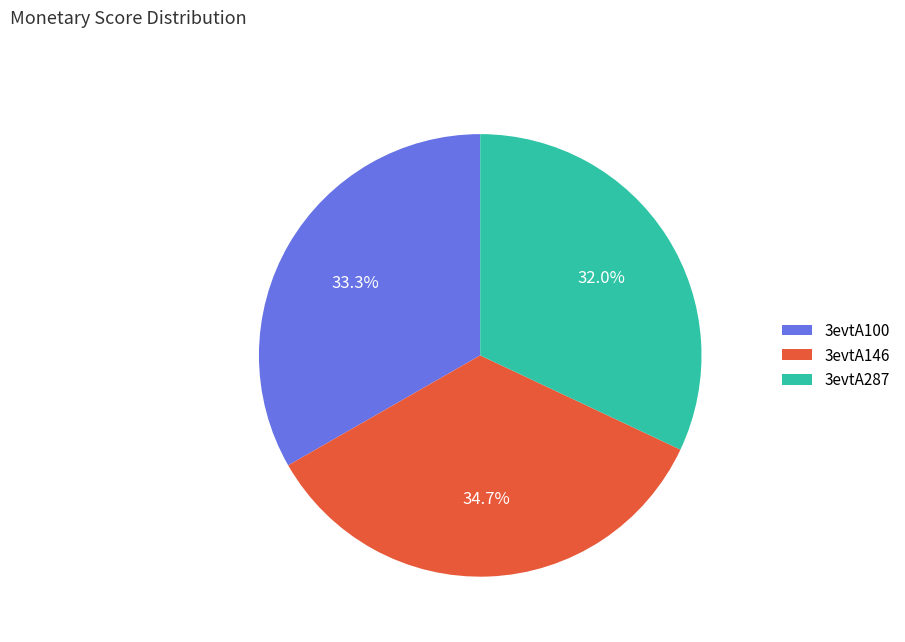

What percentage is NOT represented by 3evtA146?

65.3%